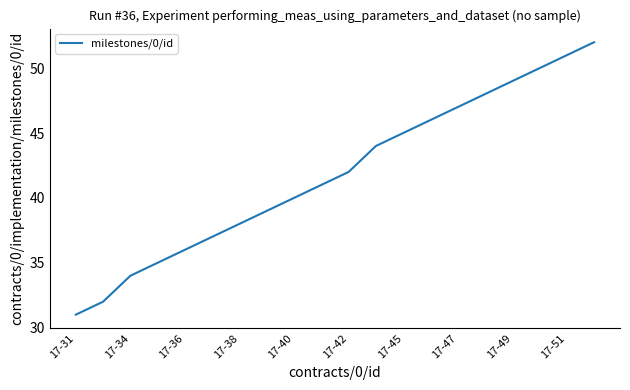

What is the greatest value displayed?

52